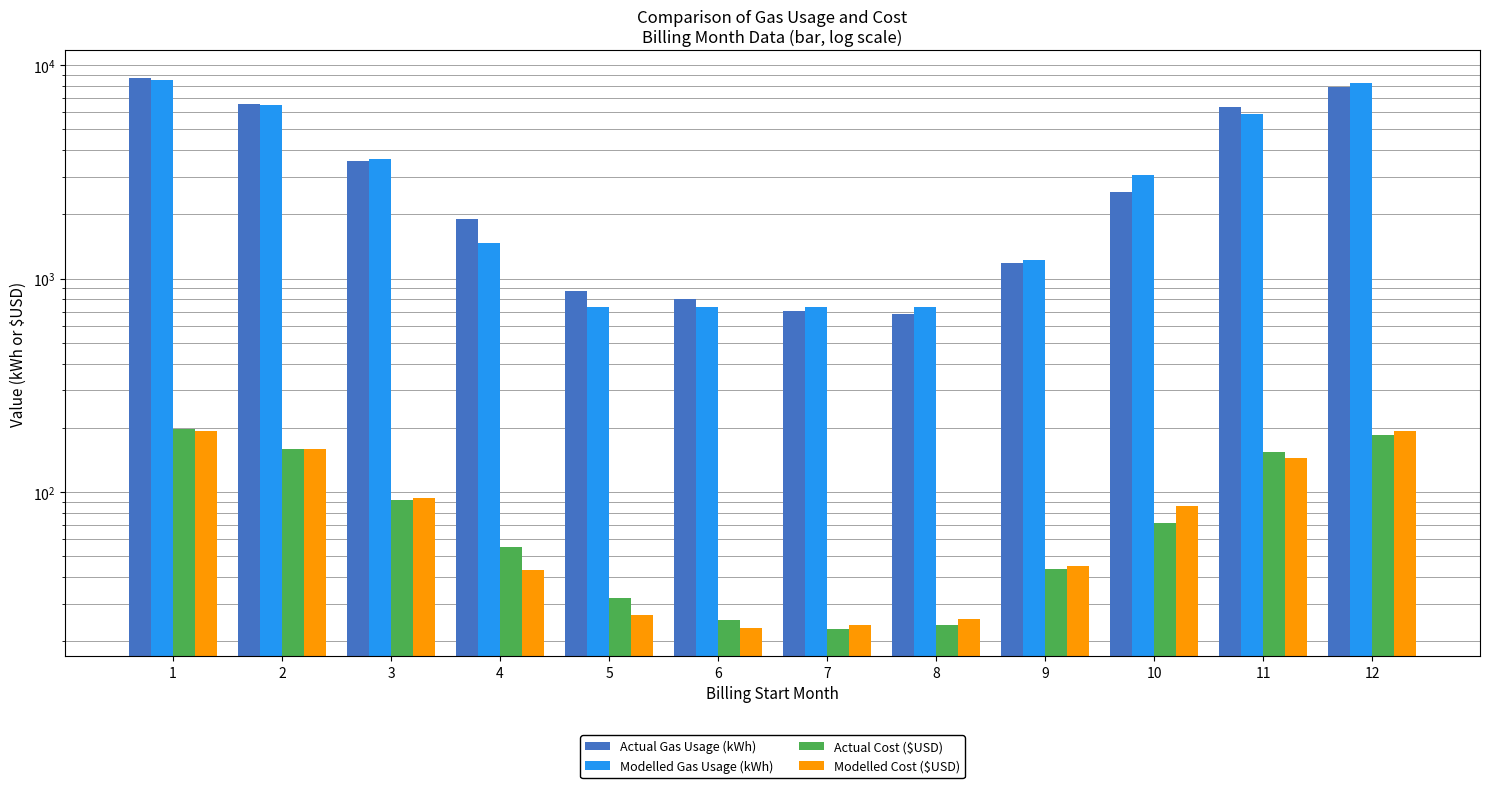

Is it true that Modelled Cost ($USD) equals 25.5 at 8?

True